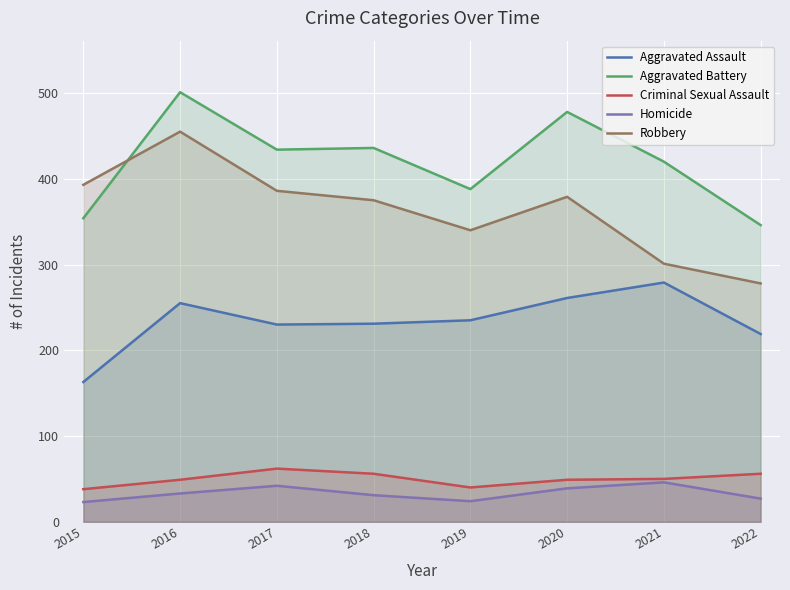

The Homicide series shows 42 at 2018. True or false?

False